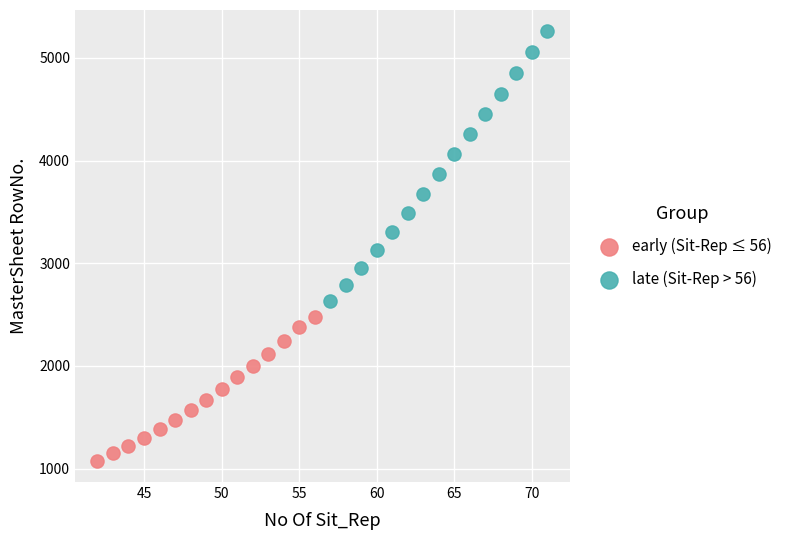

Which series has the largest Y range (max minus min)?

late (Sit-Rep > 56)